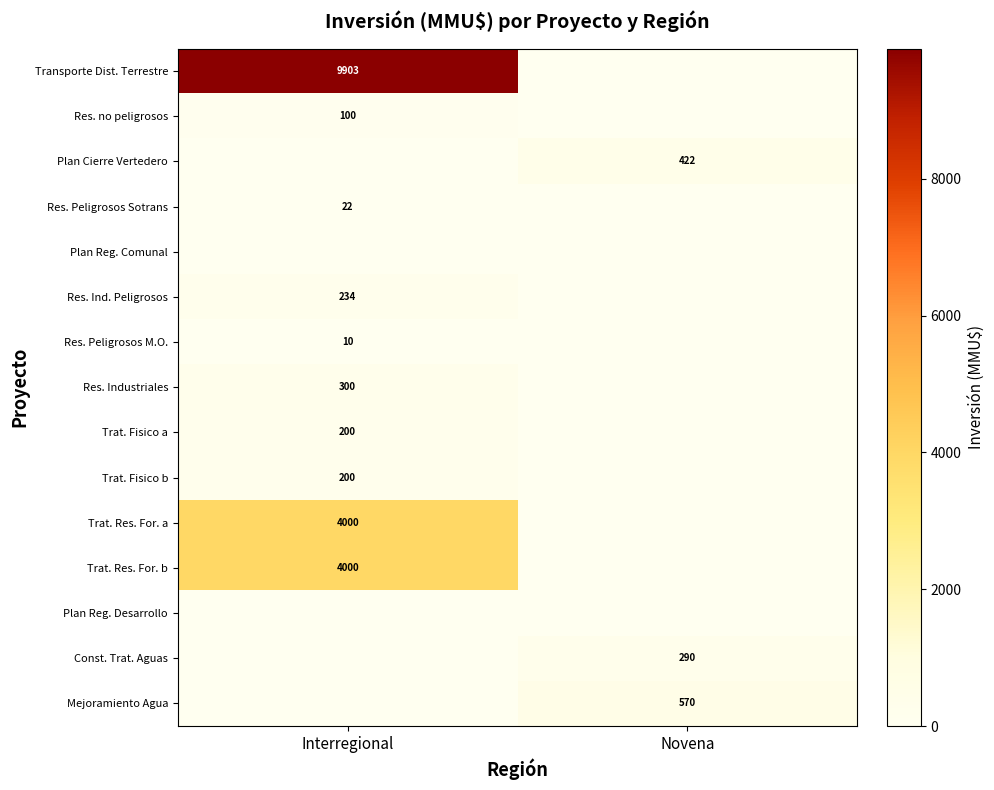

Is it true that Transporte Dist. Terrestre equals 9903 at Interregional?

True